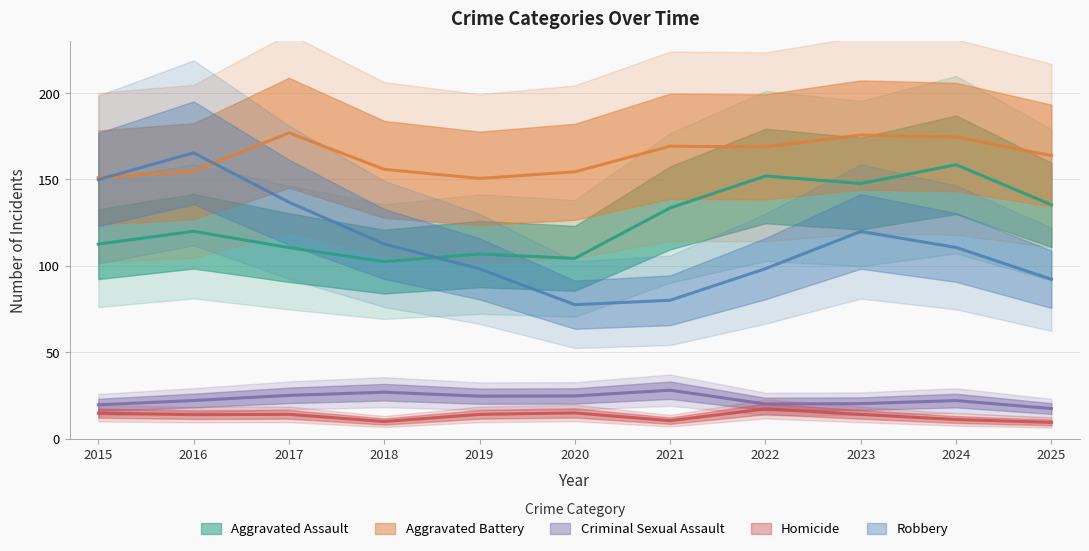

At which label does Aggravated Battery first exceed 161?

2017